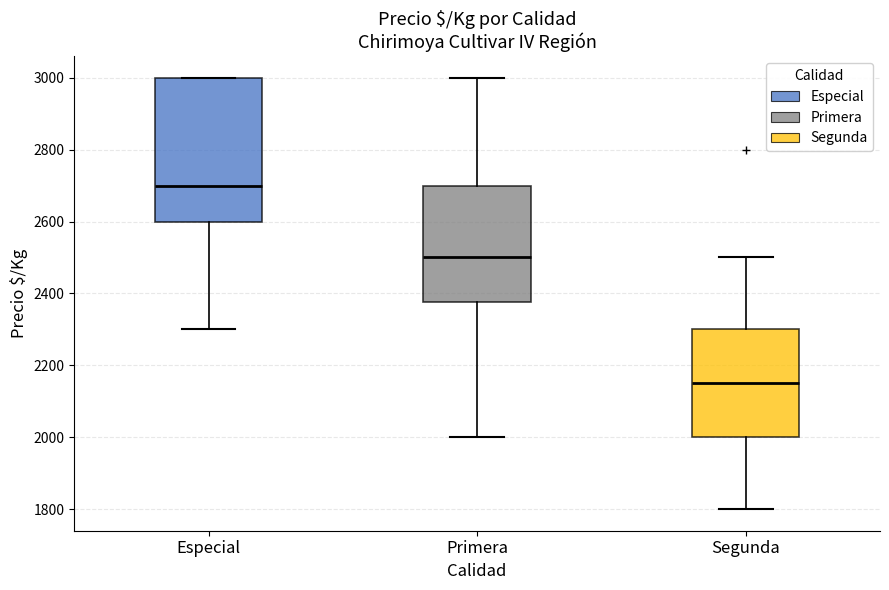

Comparing the boxes themselves (not the whiskers), which one is the tallest?

Especial